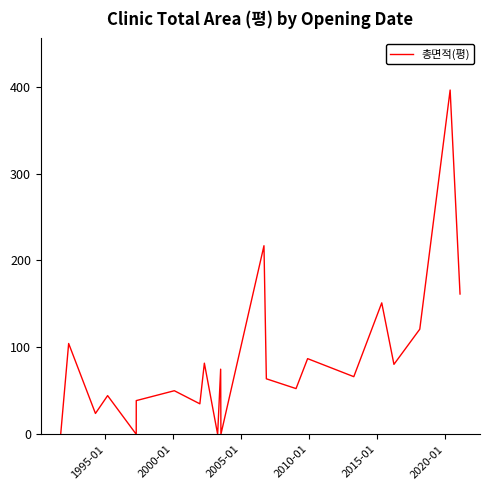

What is the difference between the maximum and minimum values?

396.0